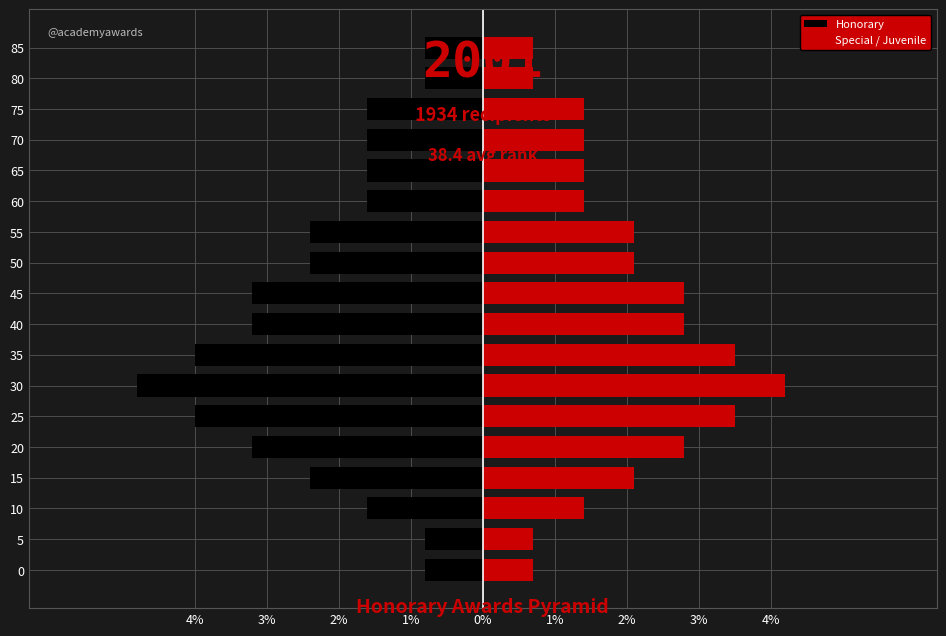

Which series has the largest range (max minus min)?

Honorary